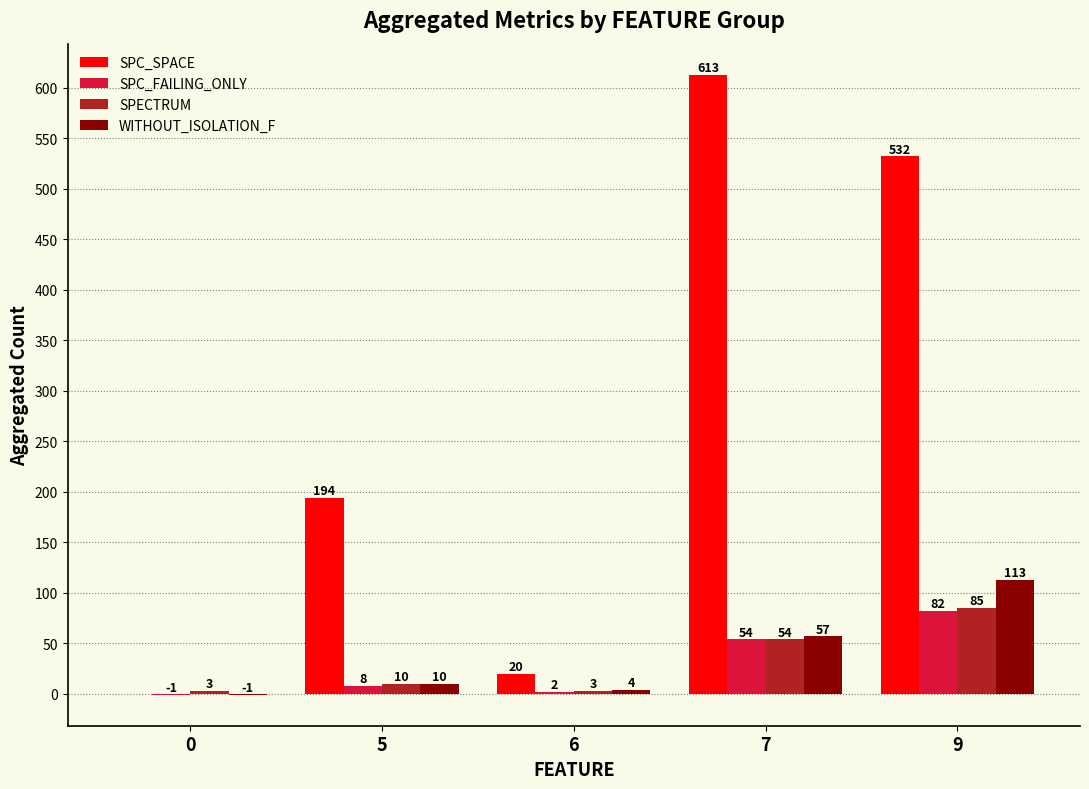

Which series changed the most between 6 and 7?

SPC_SPACE